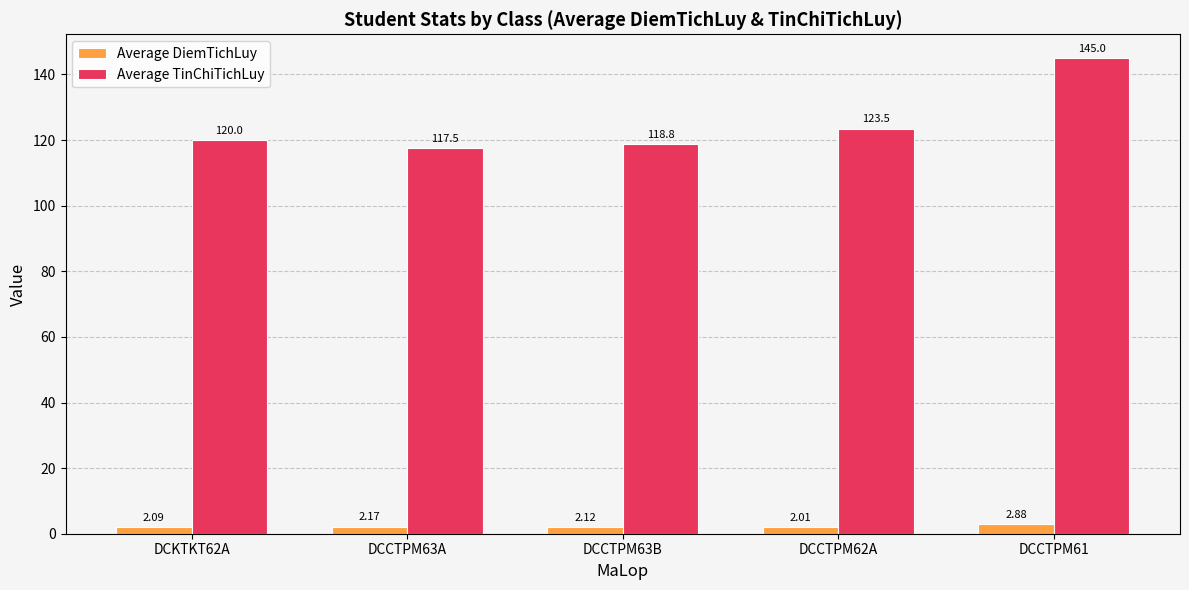

What is the spread (max minus min) of values at DCCTPM63A?

115.3